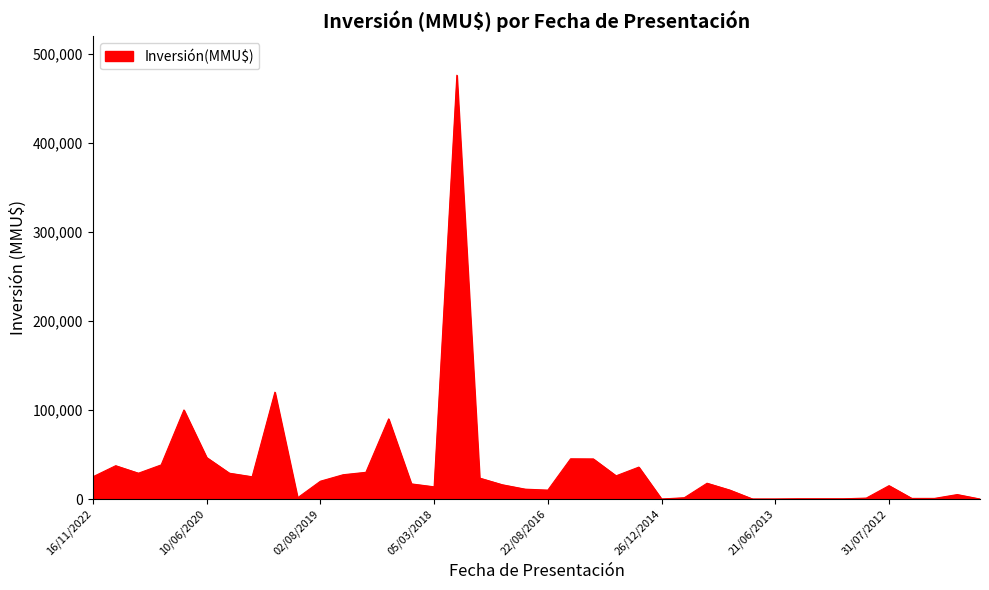

What is the difference between the maximum and minimum values?

476000